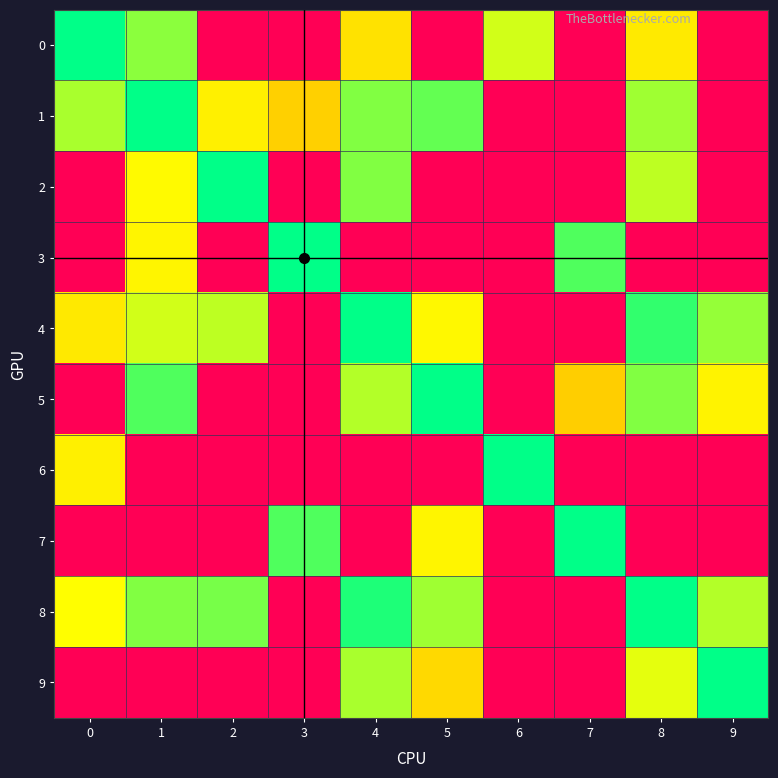

At 9, list the series in order from smallest to largest.

row_9, row_4, row_8, row_5, row_0, row_1, row_2, row_3, row_6, row_7